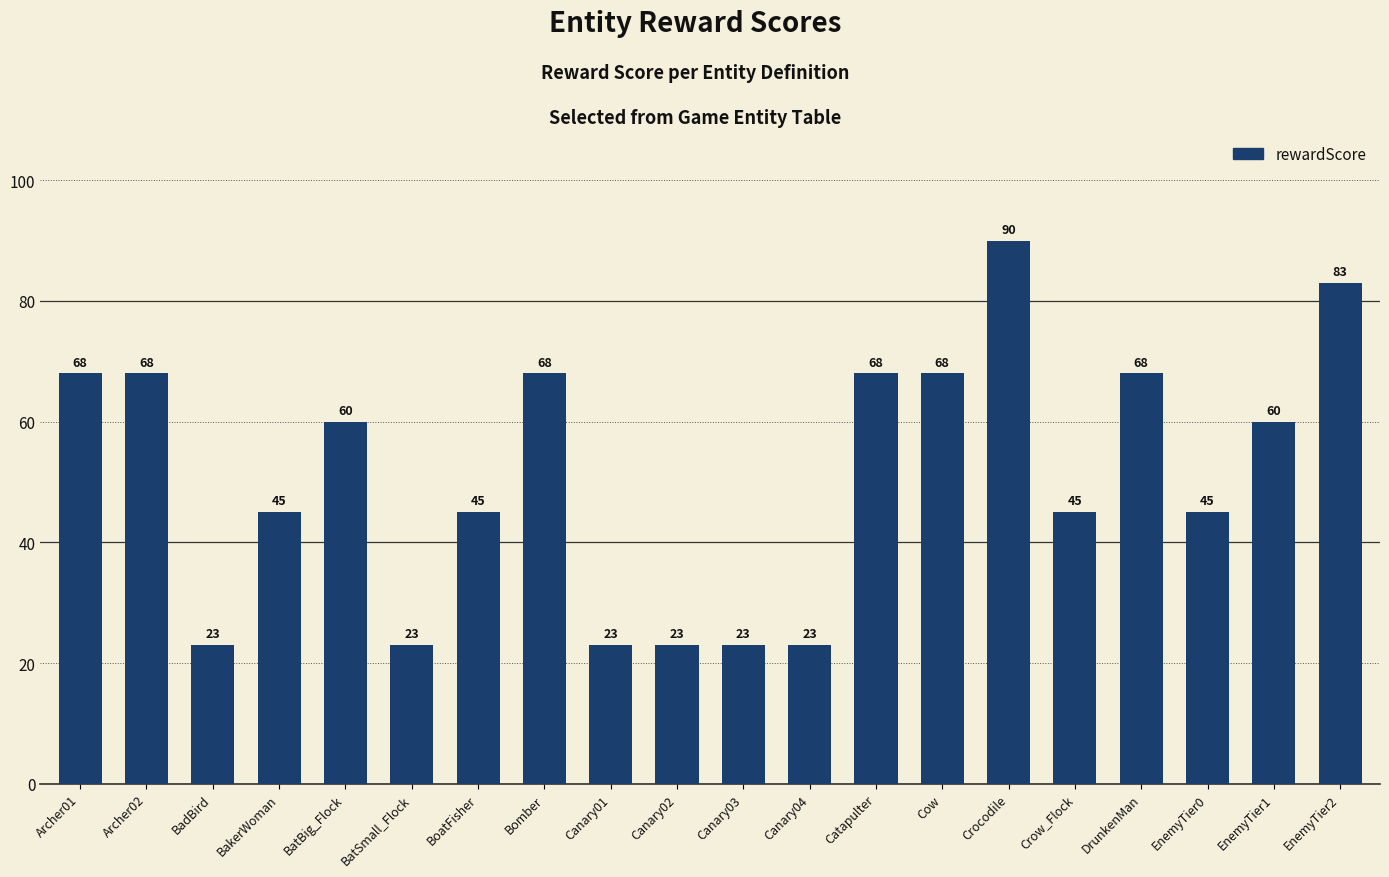

What is the sum of all values?

1019